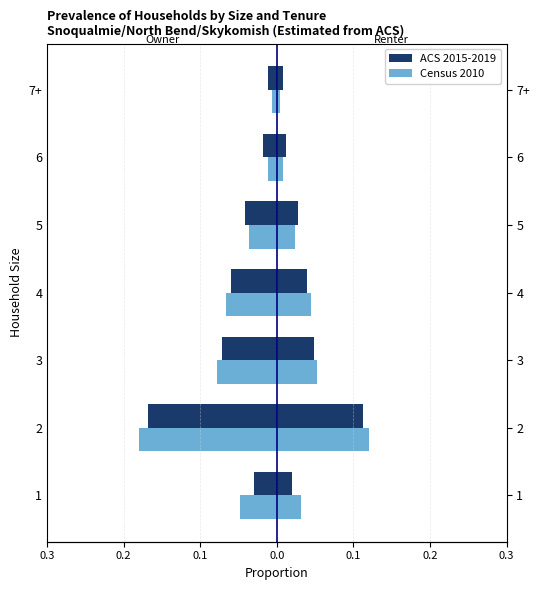

Which series has the largest range (max minus min)?

Census 2010